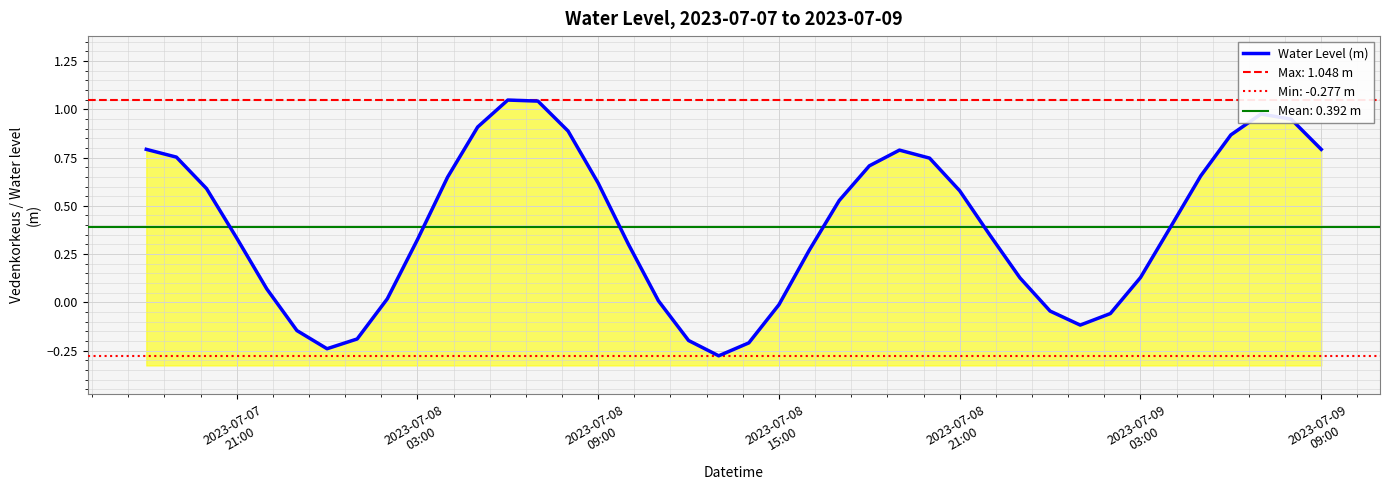

What is the value of the 25th point from the left?

0.7